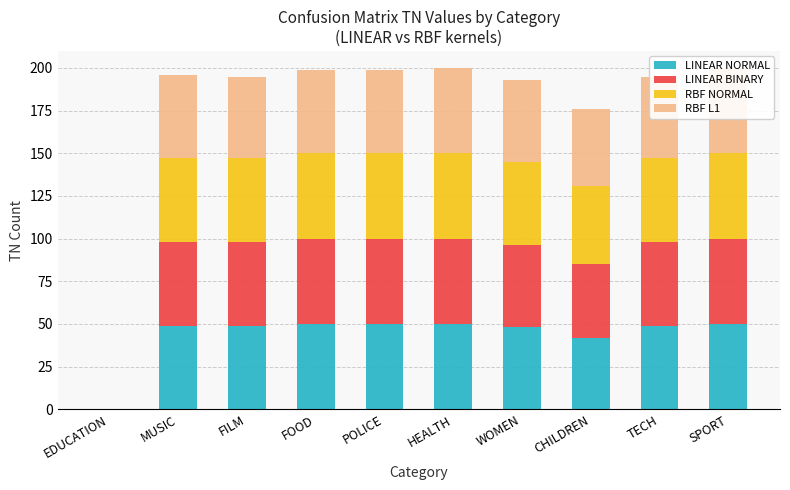

How many groups of bars are there?

10